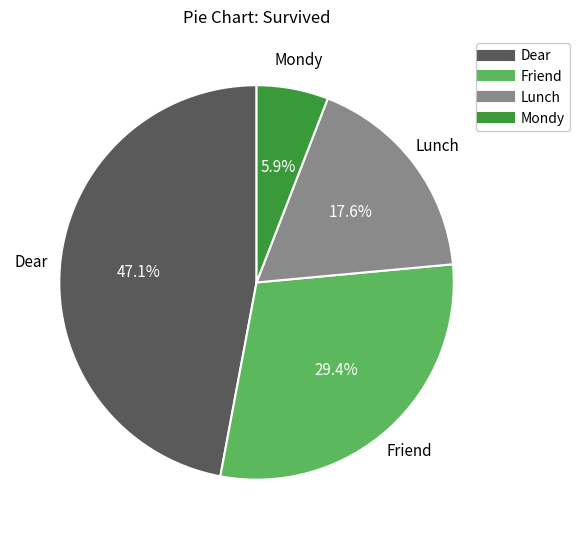

What is the ratio of the value at Lunch to the value at Friend?

0.6